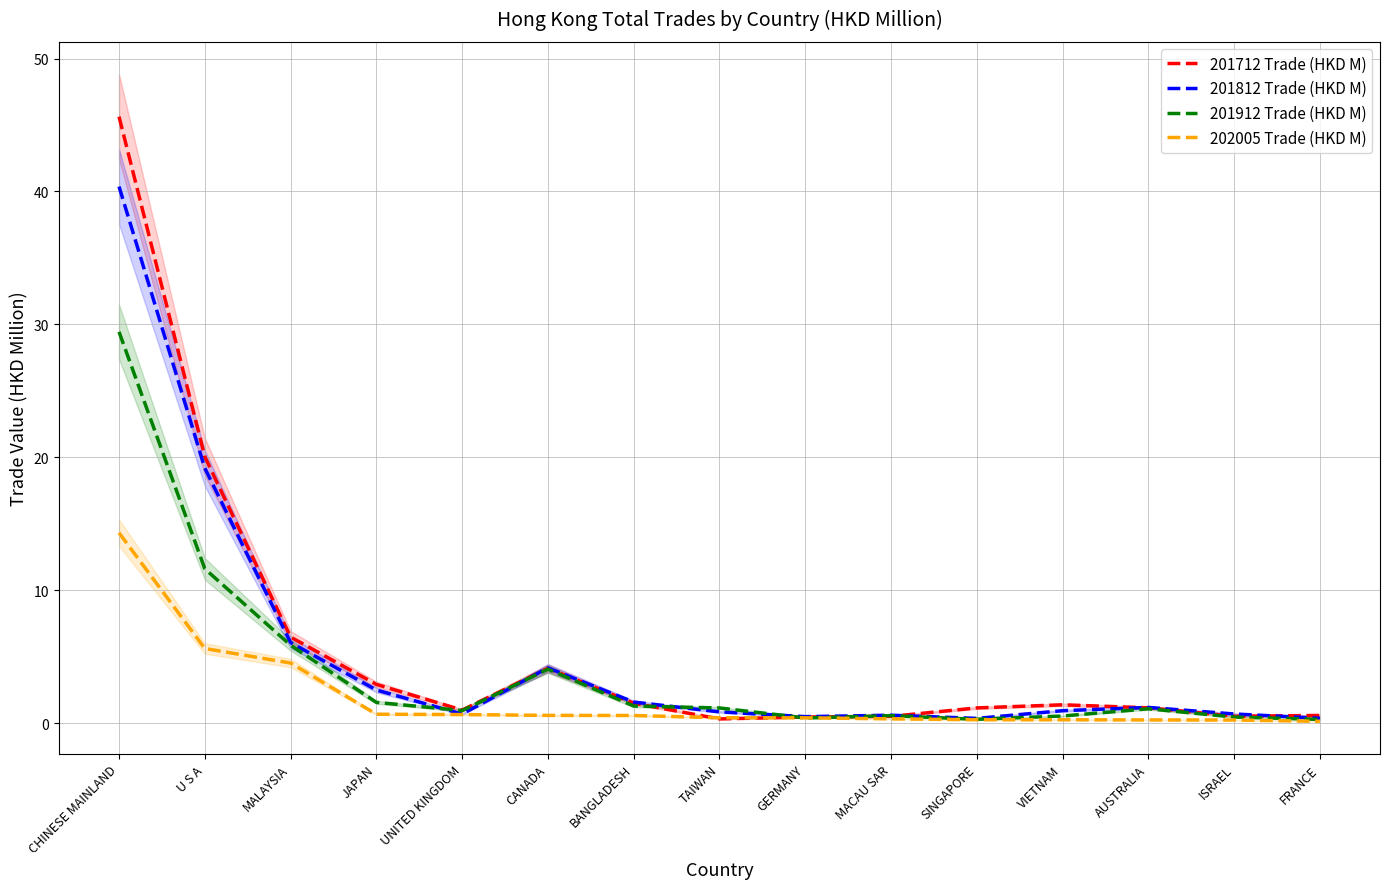

True or false: 202005 Trade (HKD M) has more than 1 points higher than both neighbors.

False